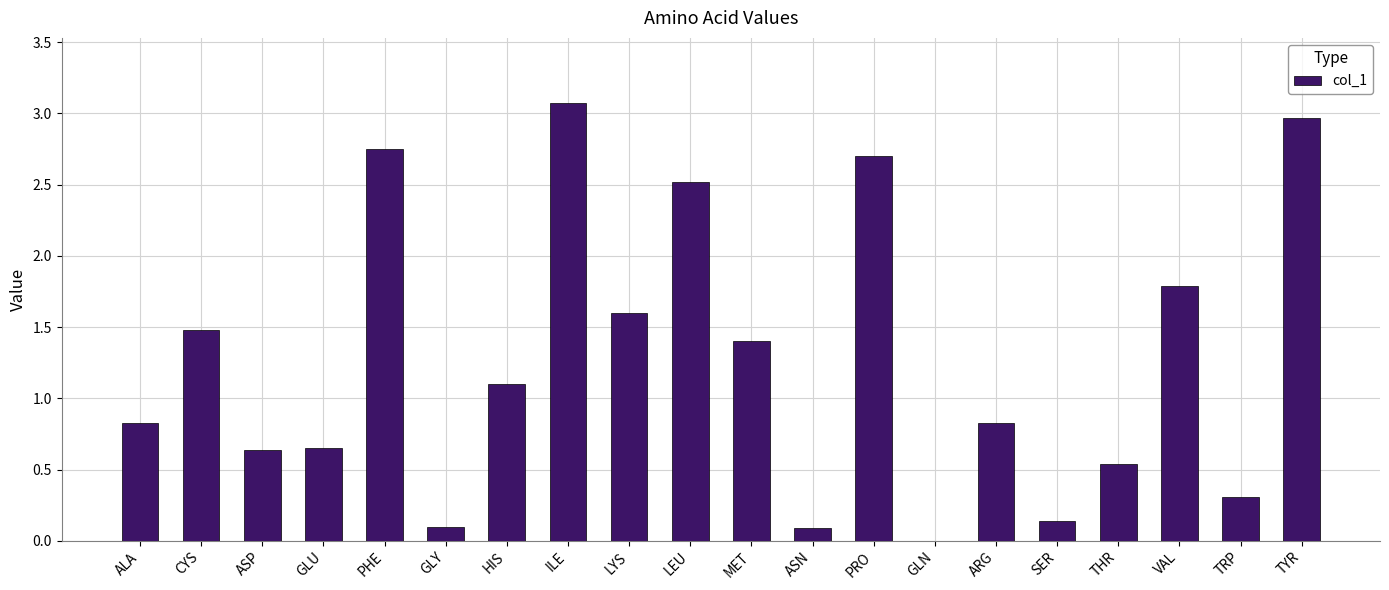

The value at ARG is 0.8. True or false?

True